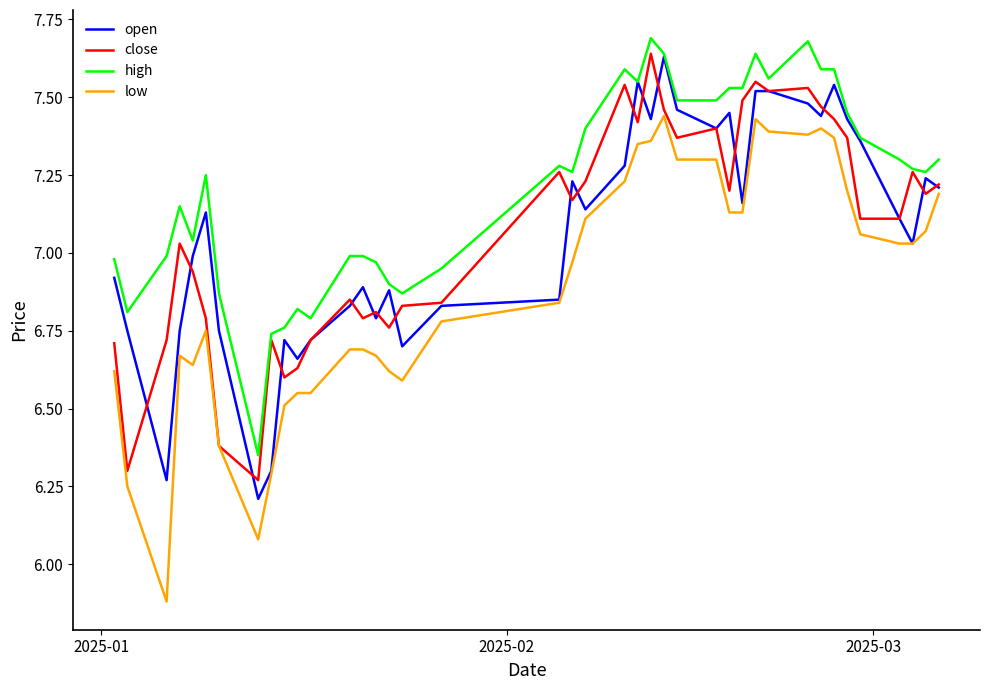

True or false: low and high cross at least once.

False